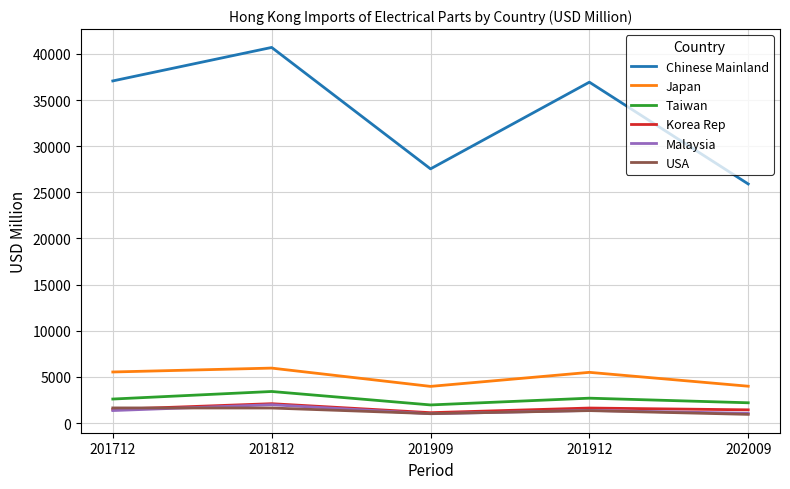

True or false: Taiwan has more than 0 interior local peaks.

True